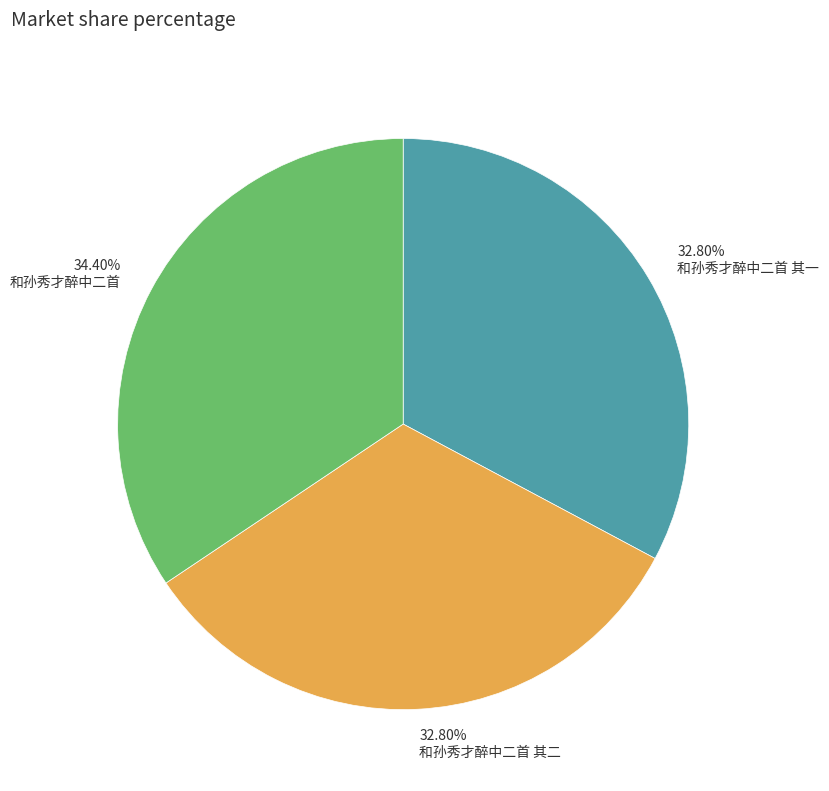

To the nearest percent, what percentage of the pie is 和孙秀才醉中二首?

34%